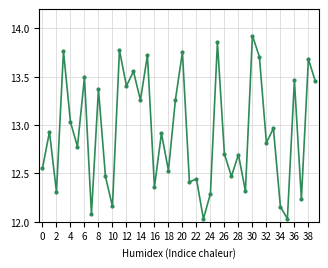

What is the difference between the second highest and second lowest values?

1.8